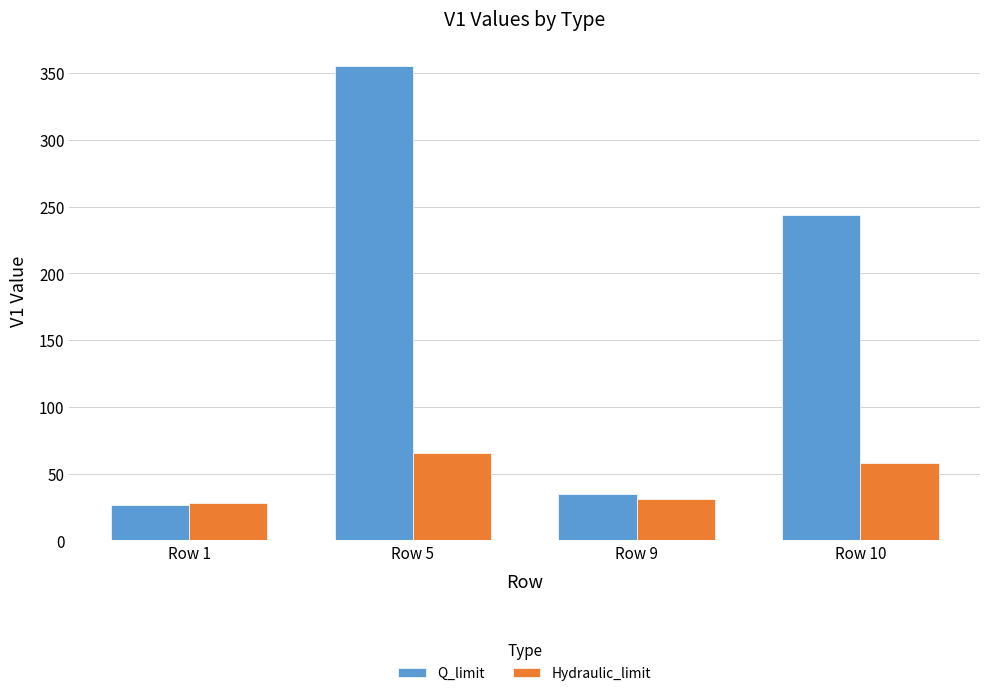

Is it true that Q_limit equals 61.6 at Row 9?

False